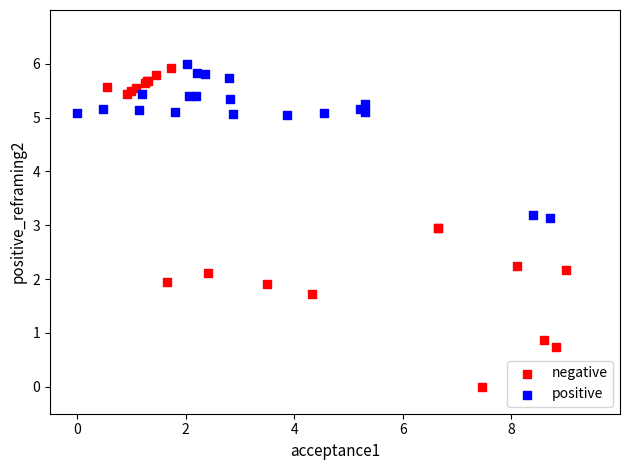

Which series has the widest spread of Y values?

negative